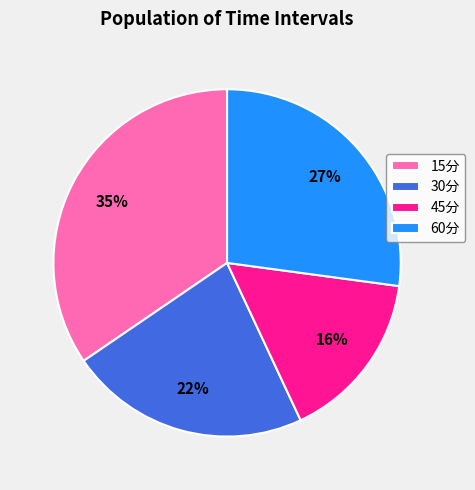

How many slices are in this pie chart?

4